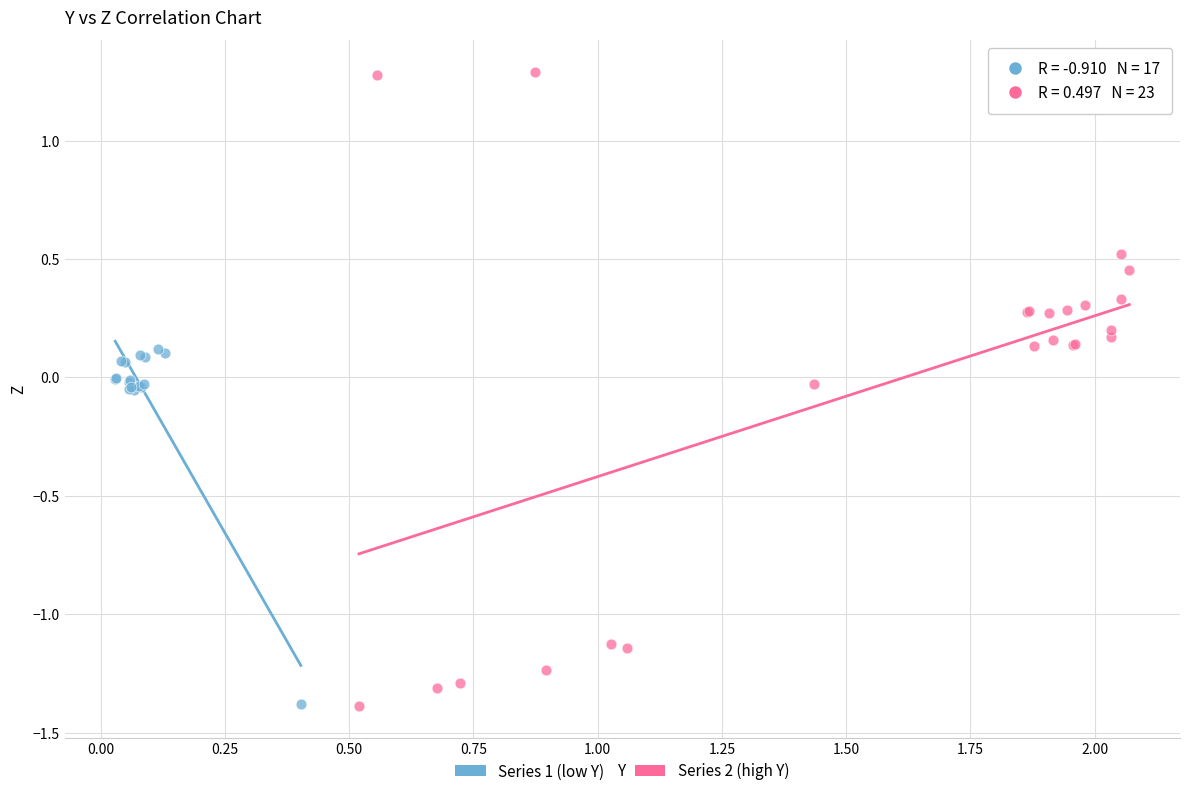

Which series has the widest spread of Y values?

Series 2 (high Y)